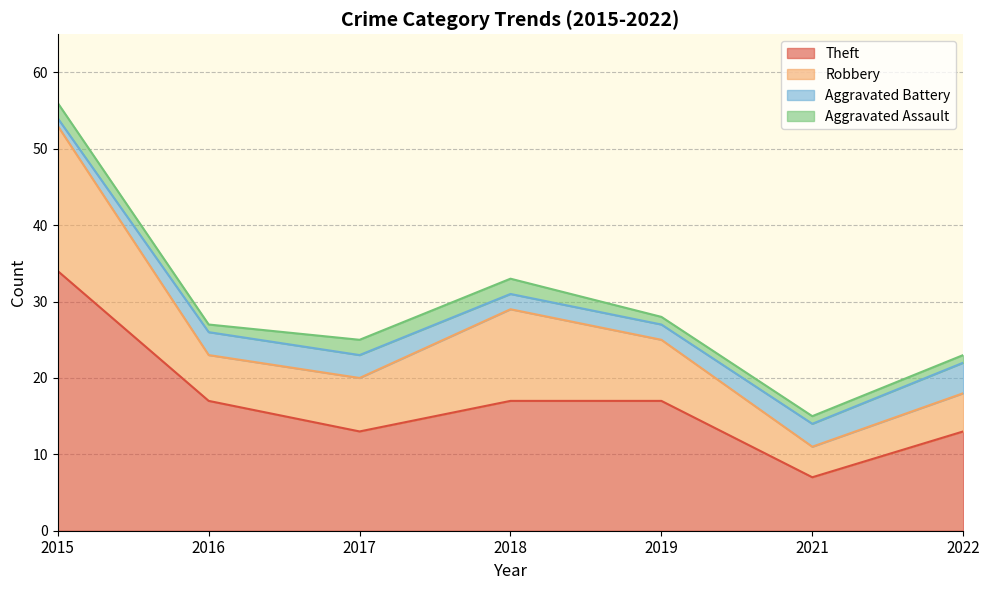

What is the difference between the second highest and minimum values in the Aggravated Assault series?

1